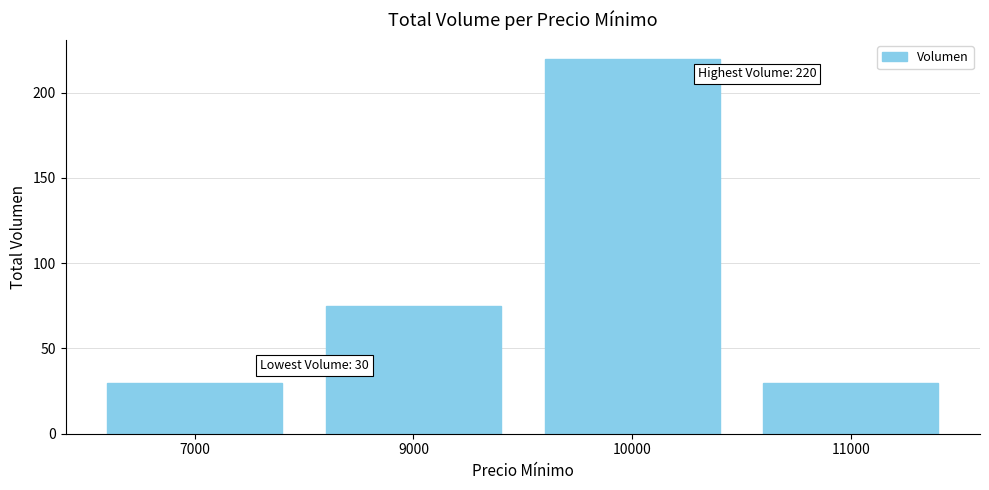

What is the greatest value displayed?

220